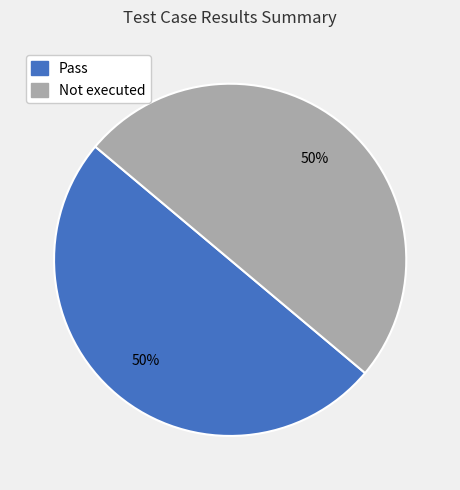

What percentage is the Pass slice, to the nearest percent?

50%